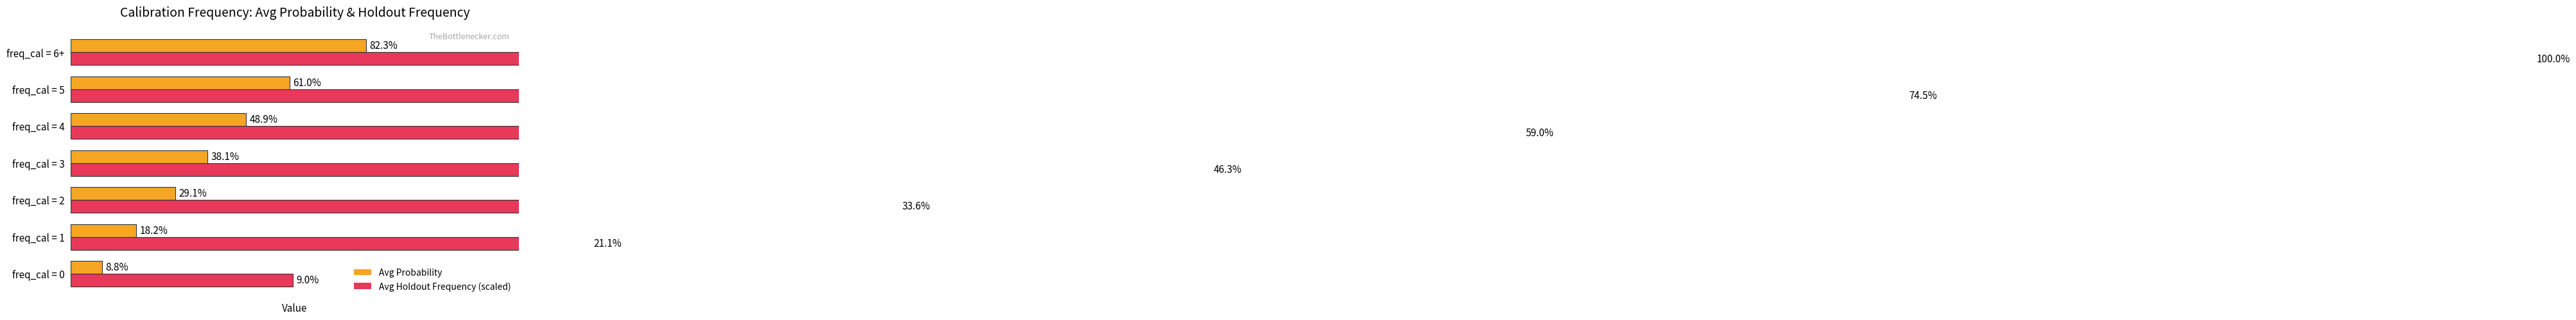

At which category is the sum across all series the highest?

freq_cal = 6+